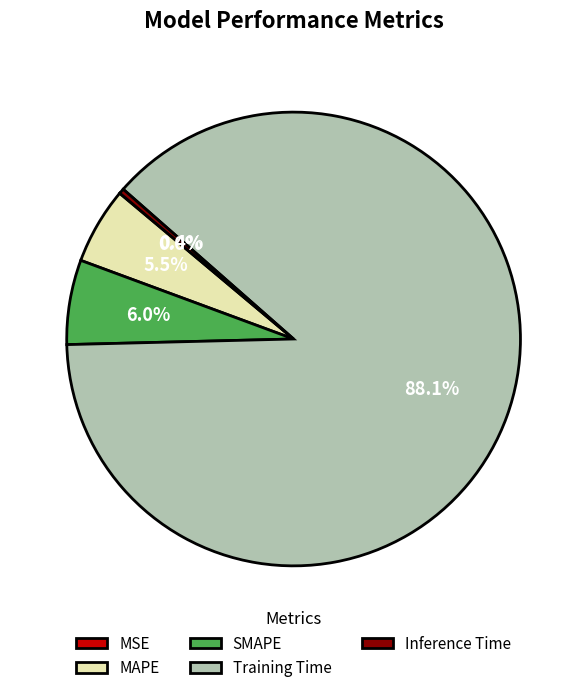

What portion of the pie excludes SMAPE?

94.0%